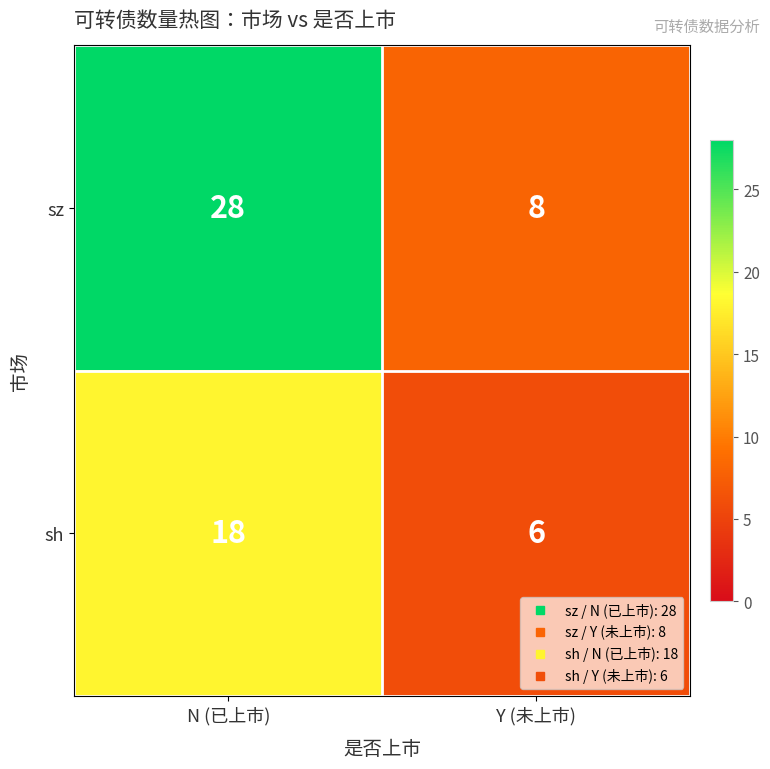

What is the approximate value of sh at Y (未上市), to the nearest 10?

10